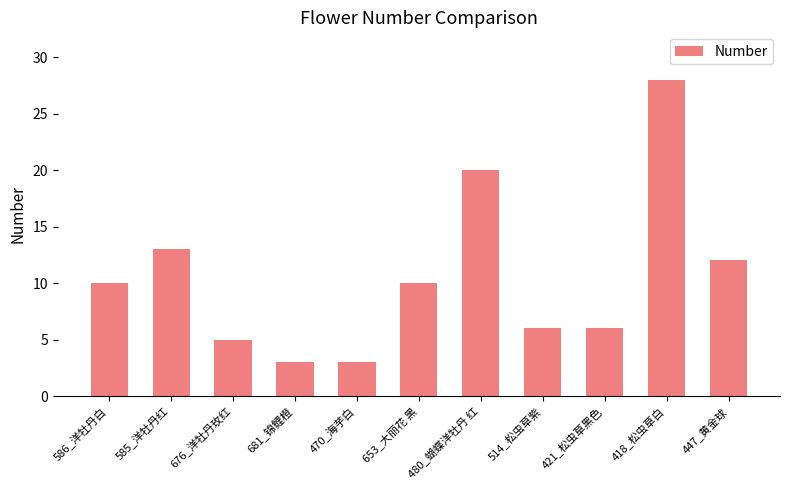

Which category has the highest value across all series?

418_松虫草白